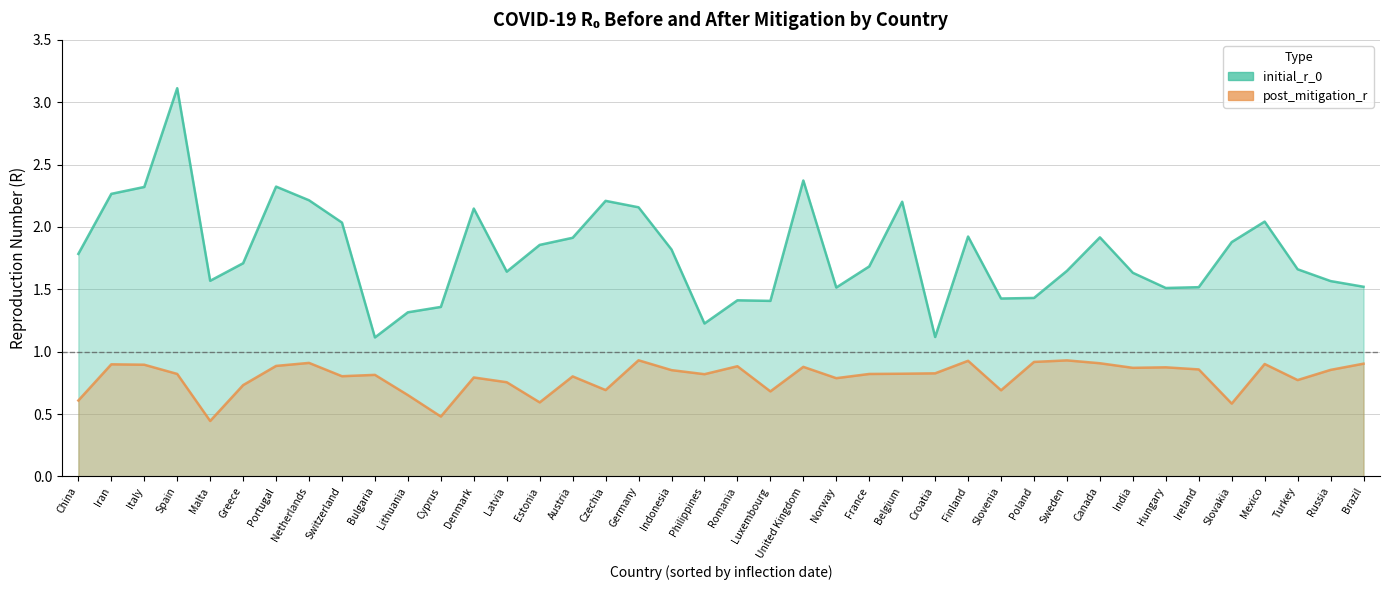

What is the spread (max minus min) of values at Netherlands?

1.3